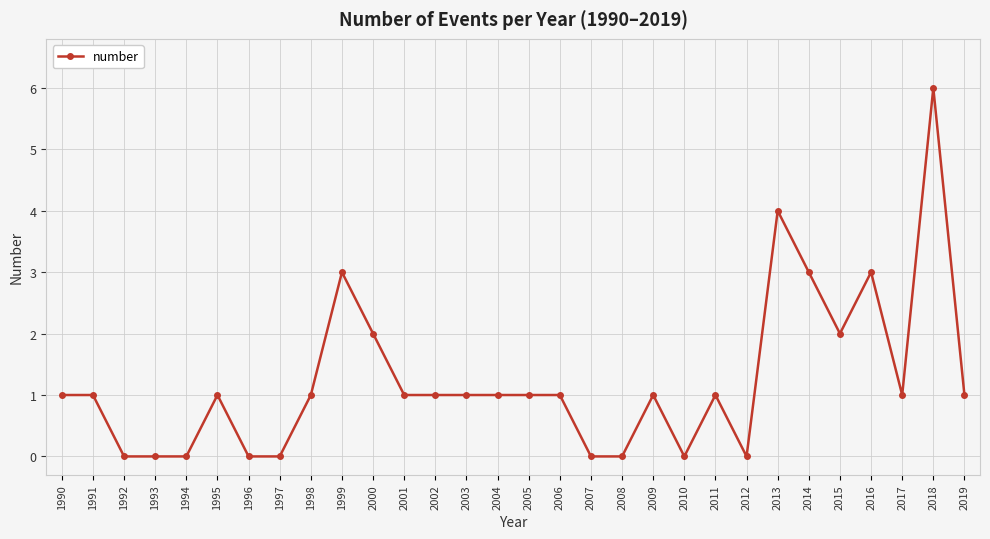

Reading left to right, extract all data points from this chart.

1	1	0	0	0	1	0	0	1	3	2	1	1	1	1	1	1	0	0	1	0	1	0	4	3	2	3	1	6	1